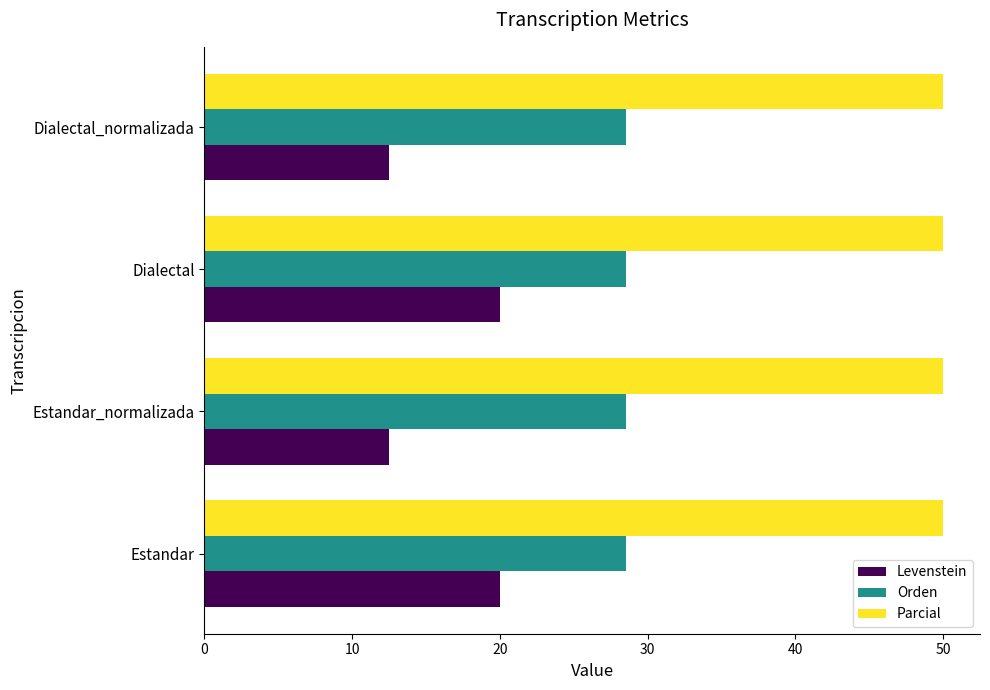

At Estandar, list the series in order from largest to smallest.

Parcial, Orden, Levenstein